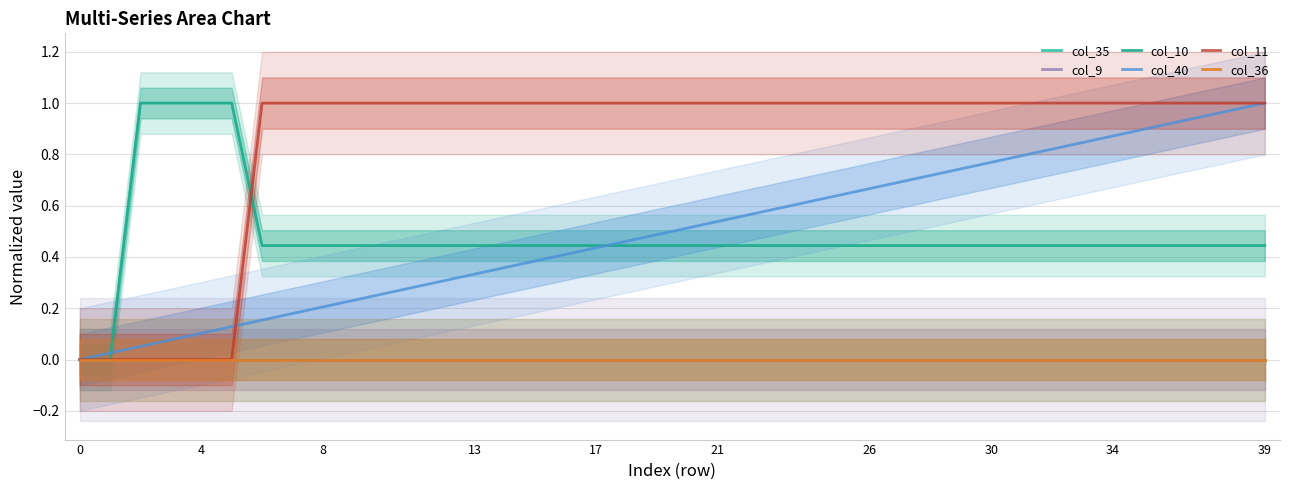

True or false: col_11 and col_35 cross at least once.

False